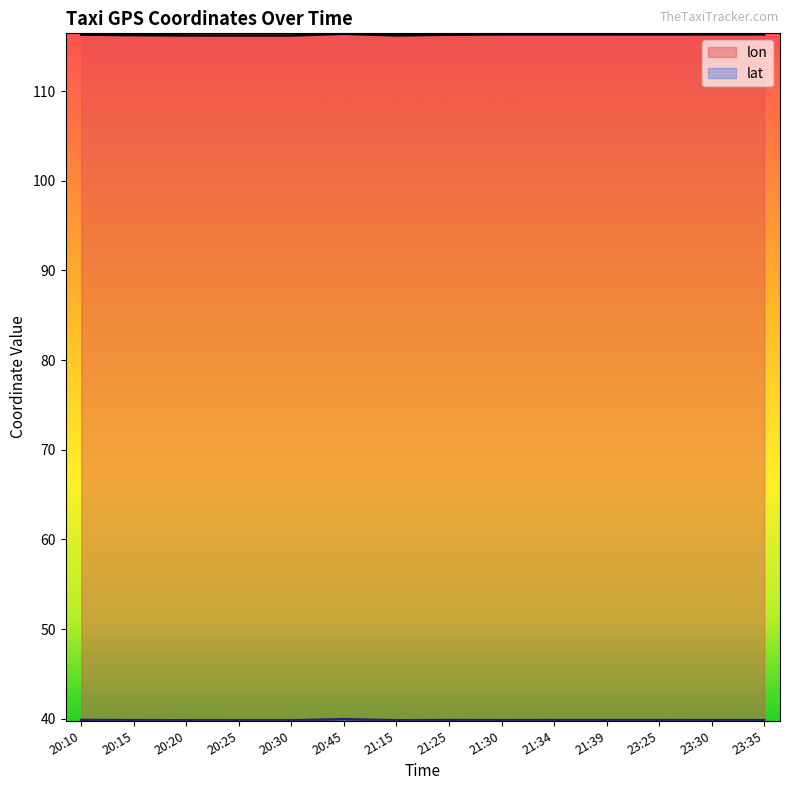

True or false: lon has a value of 116.3 at 21:25.

True